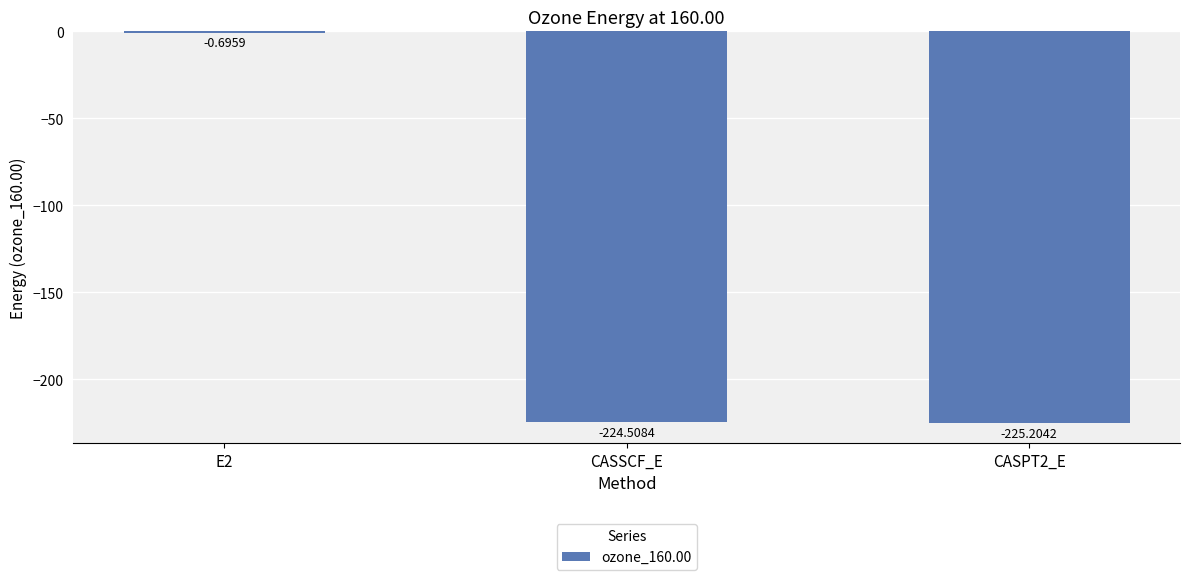

Which has a higher value, CASSCF_E or E2?

E2